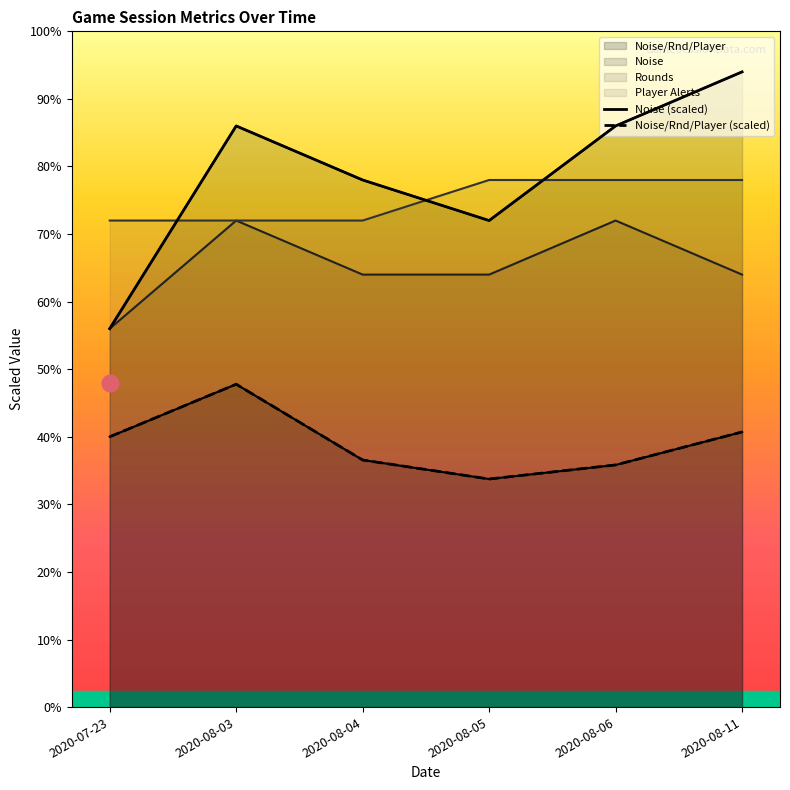

What is the spread (max minus min) of values at 2020-08-04?

20.7